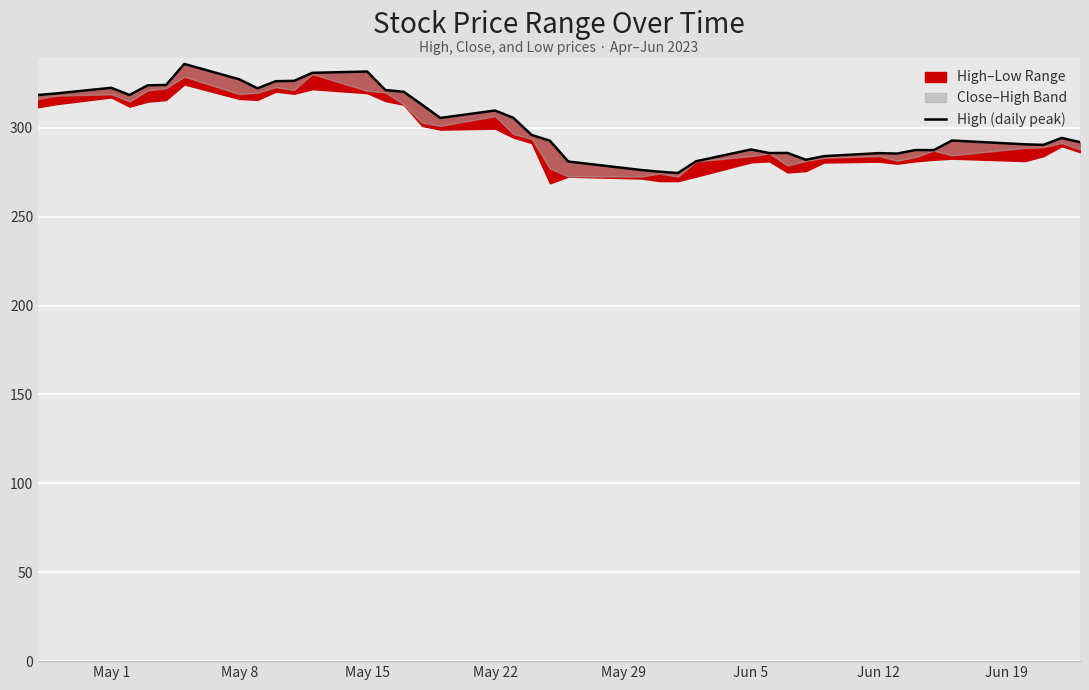

What is the average value?

302.8